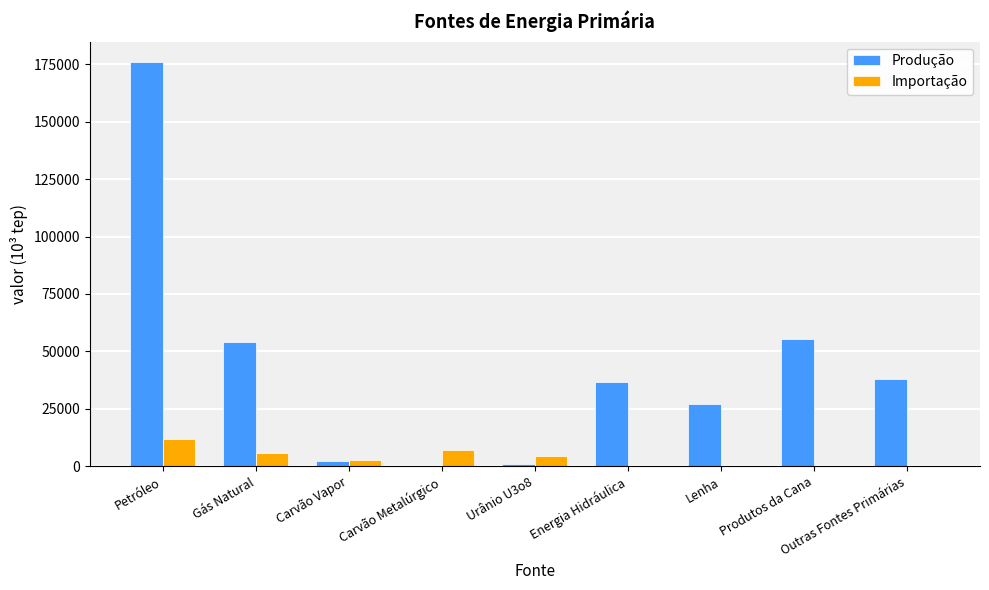

Between Carvão Metalúrgico and Energia Hidráulica, which series saw the biggest shift?

Produção